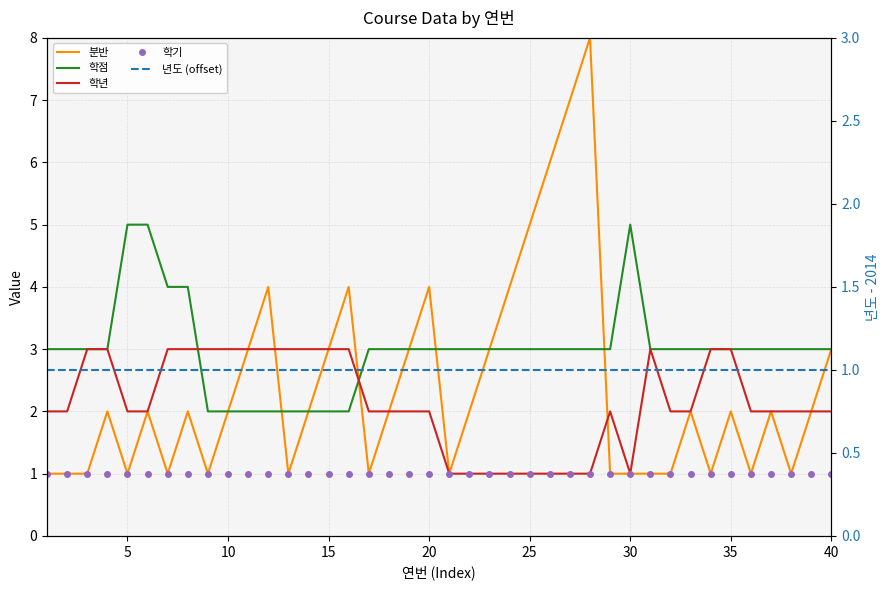

In 학년, how many points are lower than both neighbors (excluding endpoints)?

1